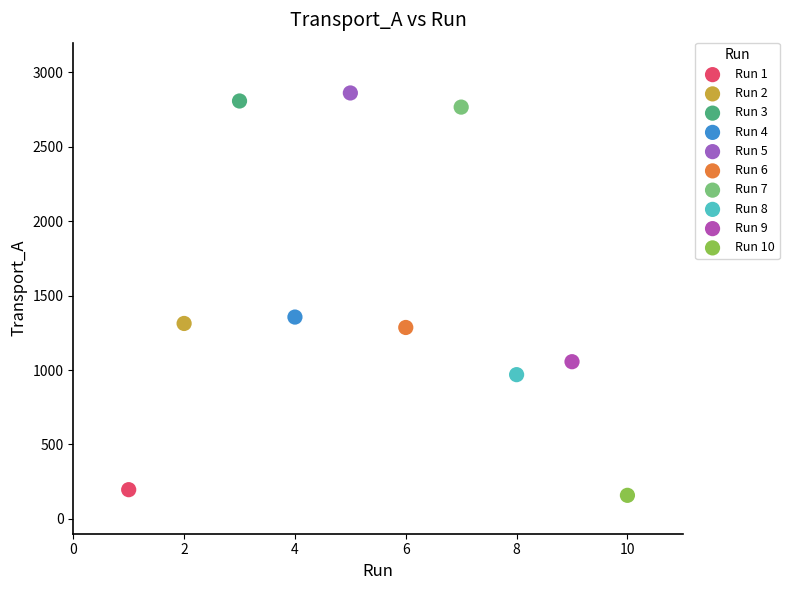

What are all the series names shown in the legend?

Run 1, Run 2, Run 3, Run 4, Run 5, Run 6, Run 7, Run 8, Run 9, Run 10